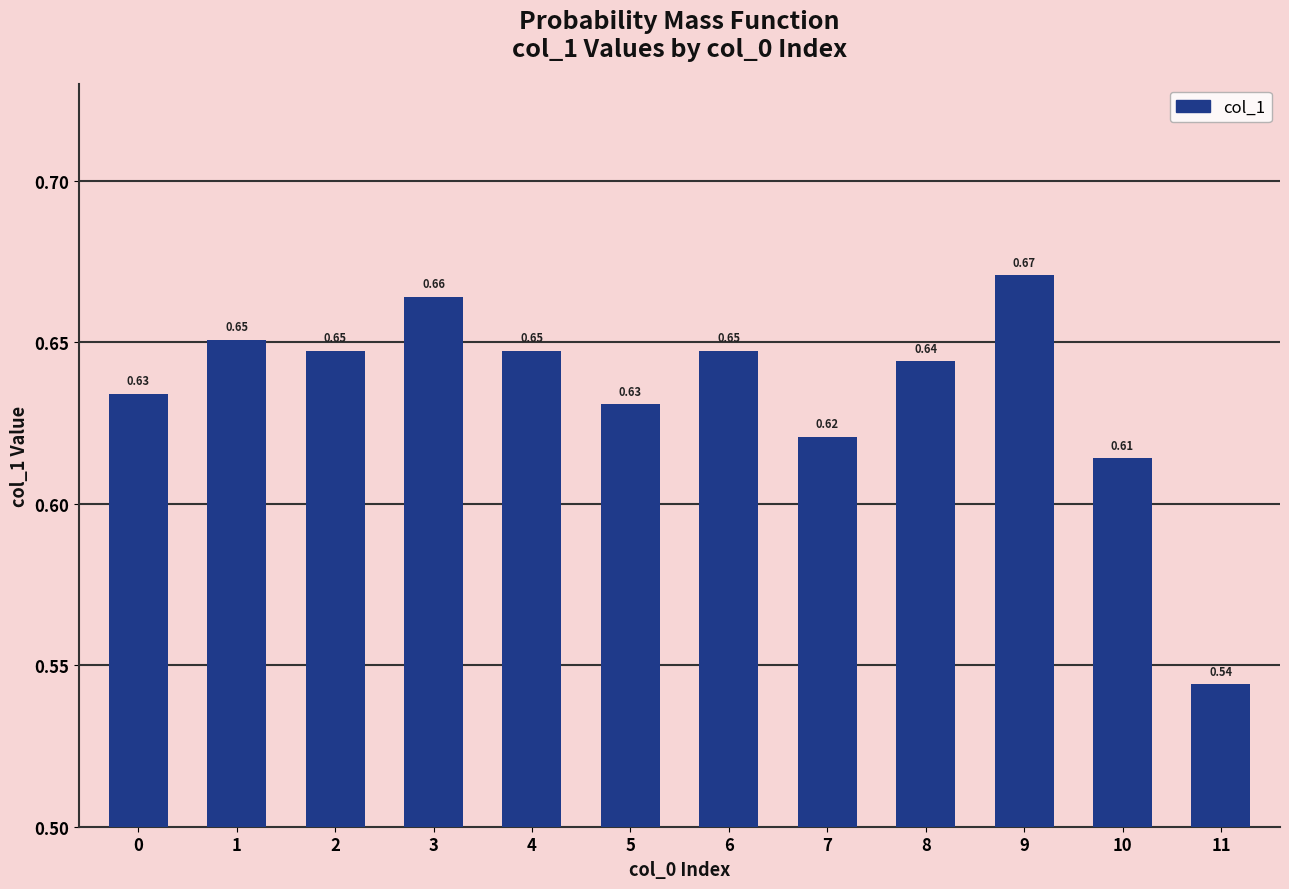

What is the sum of all values?

7.6